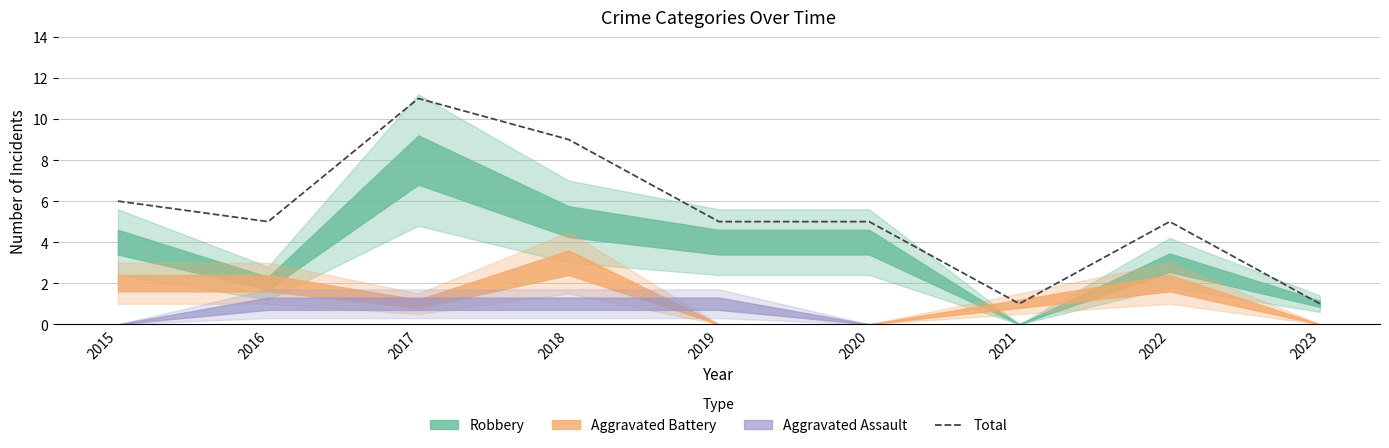

What is the ratio of the value at 2022 to the value at 2023?

5.0